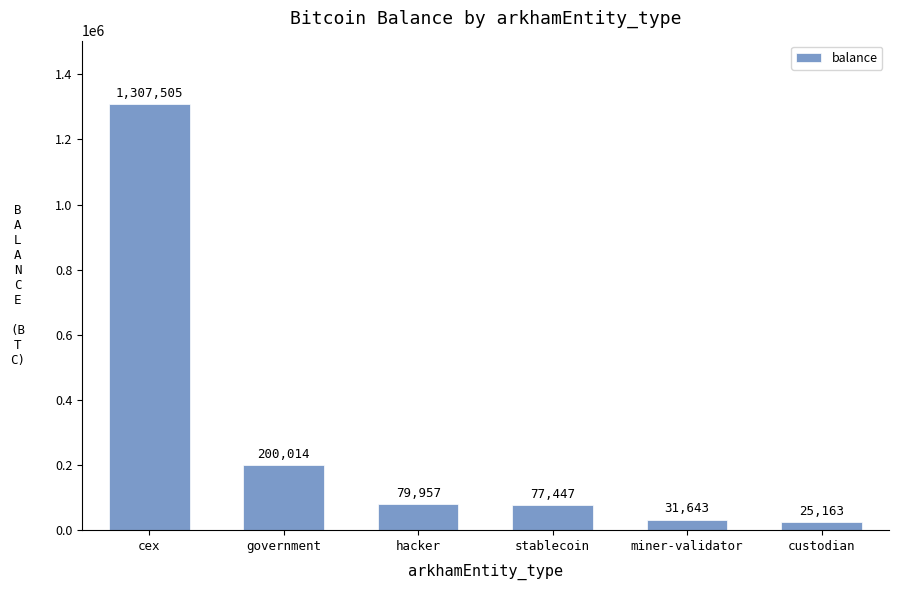

Where is the data nearest to the value 666333?

government